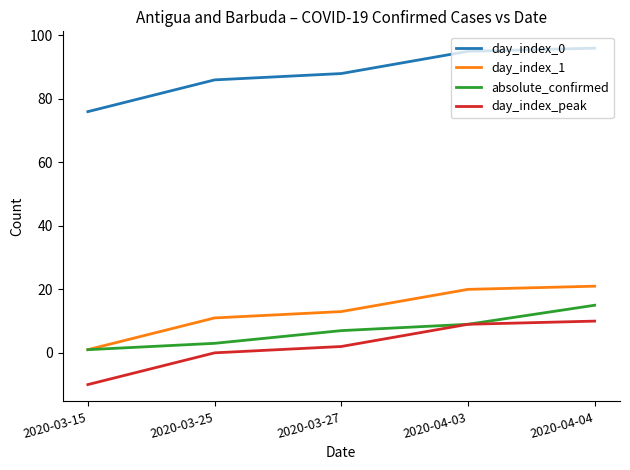

At which label does absolute_confirmed reach its peak?

2020-04-04